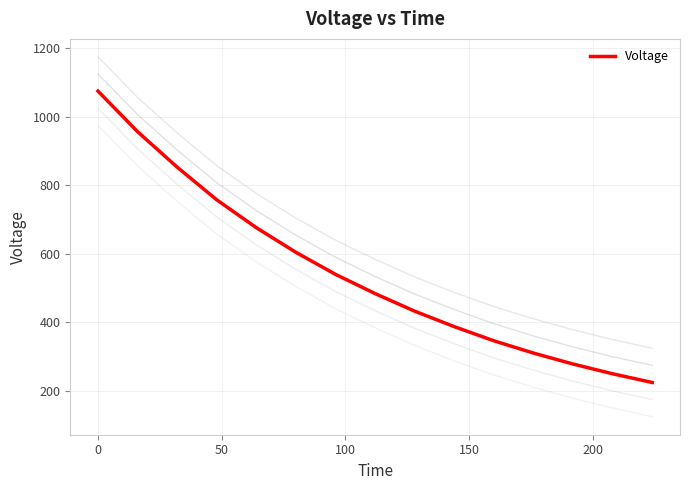

What is the minimum value for Voltage?

223.5